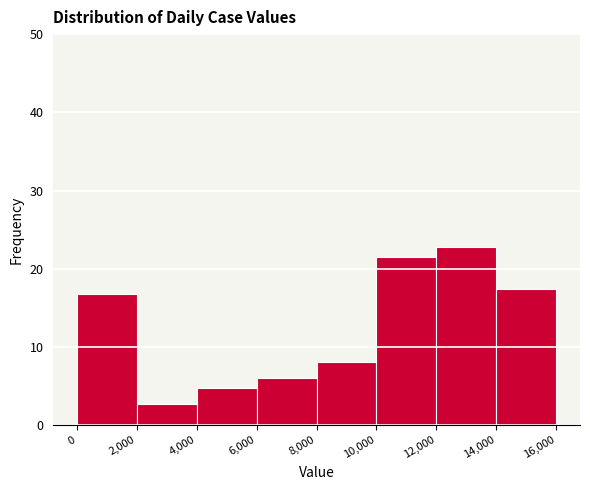

Which range on the x-axis has the tallest bar?

12,000 to 14,000